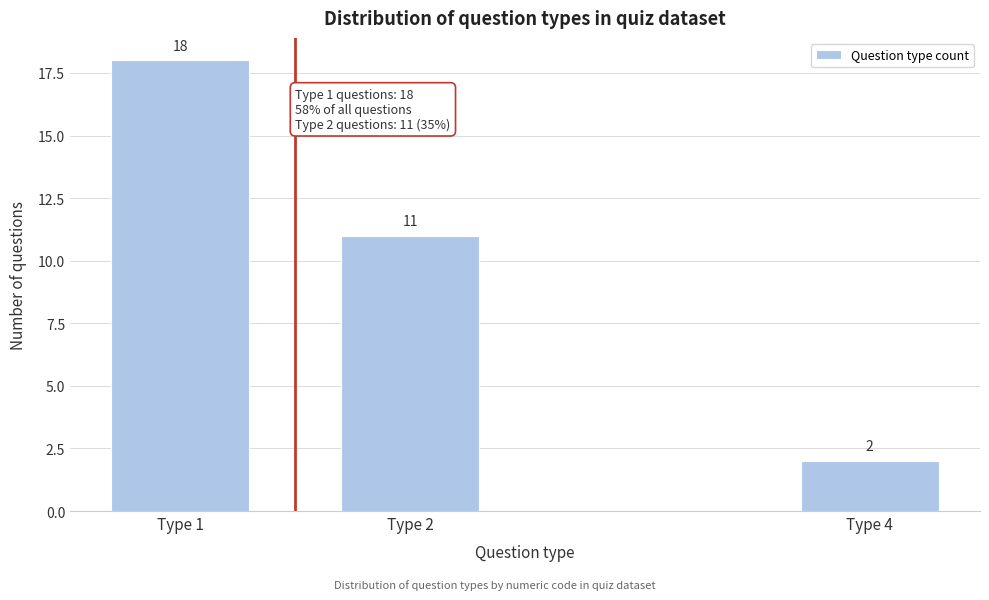

Reading left to right, what are all the values shown in this chart?

18	11	2